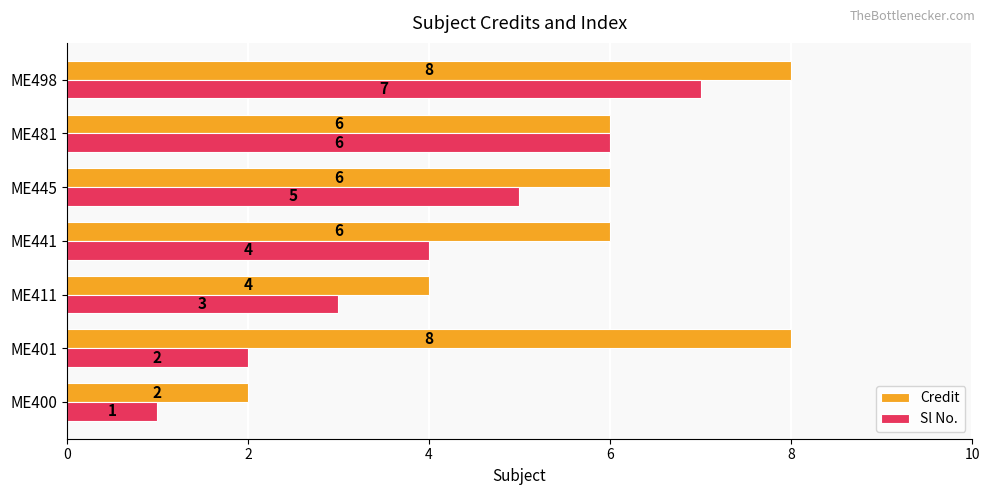

At how many categories does at least one series exceed 1?

7